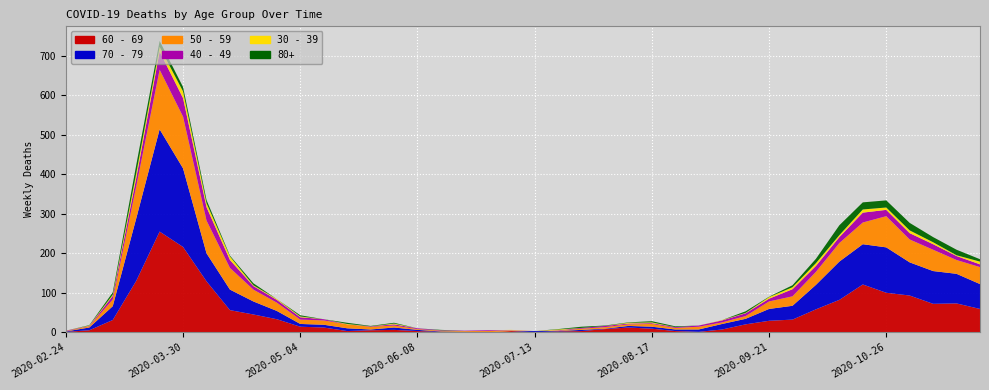

Reading left to right, extract all data points from this chart.

60 - 69: 2020-02-24=1	2020-03-02=5	2020-03-09=31	2020-03-16=130	2020-03-23=255	2020-03-30=216	2020-04-06=129	2020-04-13=56	2020-04-20=45	2020-04-27=33	2020-05-04=14	2020-05-11=12	2020-05-18=3	2020-05-25=5	2020-06-01=6	2020-06-08=3	2020-06-15=1	2020-06-22=0	2020-06-29=0	2020-07-06=3	2020-07-13=0	2020-07-20=2	2020-07-27=3	2020-08-03=8	2020-08-10=12	2020-08-17=9	2020-08-24=3	2020-08-31=1	2020-09-07=7	2020-09-14=20	2020-09-21=29	2020-09-28=32	2020-10-05=58	2020-10-12=82	2020-10-19=121	2020-10-26=100	2020-11-02=93	2020-11-09=72	2020-11-16=73	2020-11-23=59
70 - 79: 2020-02-24=1	2020-03-02=7	2020-03-09=35	2020-03-16=158	2020-03-23=259	2020-03-30=199	2020-04-06=71	2020-04-13=52	2020-04-20=33	2020-04-27=21	2020-05-04=7	2020-05-11=7	2020-05-18=7	2020-05-25=2	2020-06-01=6	2020-06-08=3	2020-06-15=1	2020-06-22=1	2020-06-29=0	2020-07-06=0	2020-07-13=3	2020-07-20=1	2020-07-27=3	2020-08-03=1	2020-08-10=4	2020-08-17=5	2020-08-24=4	2020-08-31=6	2020-09-07=14	2020-09-14=14	2020-09-21=30	2020-09-28=35	2020-10-05=62	2020-10-12=97	2020-10-19=102	2020-10-26=115	2020-11-02=84	2020-11-09=83	2020-11-16=75	2020-11-23=63
50 - 59: 2020-02-24=1	2020-03-02=3	2020-03-09=17	2020-03-16=81	2020-03-23=151	2020-03-30=131	2020-04-06=83	2020-04-13=55	2020-04-20=30	2020-04-27=21	2020-05-04=11	2020-05-11=11	2020-05-18=10	2020-05-25=7	2020-06-01=5	2020-06-08=2	2020-06-15=2	2020-06-22=2	2020-06-29=3	2020-07-06=1	2020-07-13=0	2020-07-20=1	2020-07-27=3	2020-08-03=4	2020-08-10=4	2020-08-17=7	2020-08-24=4	2020-08-31=7	2020-09-07=4	2020-09-14=7	2020-09-21=19	2020-09-28=24	2020-10-05=33	2020-10-12=47	2020-10-19=55	2020-10-26=79	2020-11-02=58	2020-11-09=54	2020-11-16=35	2020-11-23=43
40 - 49: 2020-02-24=1	2020-03-02=1	2020-03-09=9	2020-03-16=21	2020-03-23=46	2020-03-30=47	2020-04-06=34	2020-04-13=20	2020-04-20=9	2020-04-27=7	2020-05-04=6	2020-05-11=3	2020-05-18=0	2020-05-25=1	2020-06-01=3	2020-06-08=2	2020-06-15=1	2020-06-22=1	2020-06-29=2	2020-07-06=1	2020-07-13=0	2020-07-20=1	2020-07-27=2	2020-08-03=3	2020-08-10=2	2020-08-17=2	2020-08-24=2	2020-08-31=3	2020-09-07=5	2020-09-14=7	2020-09-21=7	2020-09-28=18	2020-10-05=15	2020-10-12=15	2020-10-19=25	2020-10-26=16	2020-11-02=16	2020-11-09=14	2020-11-16=10	2020-11-23=7
30 - 39: 2020-02-24=0	2020-03-02=1	2020-03-09=3	2020-03-16=12	2020-03-23=12	2020-03-30=17	2020-04-06=10	2020-04-13=9	2020-04-20=2	2020-04-27=2	2020-05-04=2	2020-05-11=0	2020-05-18=1	2020-05-25=0	2020-06-01=2	2020-06-08=0	2020-06-15=0	2020-06-22=0	2020-06-29=0	2020-07-06=1	2020-07-13=0	2020-07-20=2	2020-07-27=0	2020-08-03=0	2020-08-10=2	2020-08-17=2	2020-08-24=0	2020-08-31=0	2020-09-07=1	2020-09-14=1	2020-09-21=4	2020-09-28=5	2020-10-05=7	2020-10-12=5	2020-10-19=8	2020-10-26=6	2020-11-02=7	2020-11-09=5	2020-11-16=2	2020-11-23=7
80+: 2020-02-24=0	2020-03-02=1	2020-03-09=6	2020-03-16=21	2020-03-23=15	2020-03-30=11	2020-04-06=8	2020-04-13=2	2020-04-20=5	2020-04-27=0	2020-05-04=3	2020-05-11=0	2020-05-18=3	2020-05-25=1	2020-06-01=2	2020-06-08=0	2020-06-15=1	2020-06-22=0	2020-06-29=0	2020-07-06=0	2020-07-13=0	2020-07-20=1	2020-07-27=3	2020-08-03=1	2020-08-10=1	2020-08-17=3	2020-08-24=2	2020-08-31=0	2020-09-07=0	2020-09-14=4	2020-09-21=1	2020-09-28=5	2020-10-05=11	2020-10-12=25	2020-10-19=18	2020-10-26=18	2020-11-02=19	2020-11-09=13	2020-11-16=14	2020-11-23=6